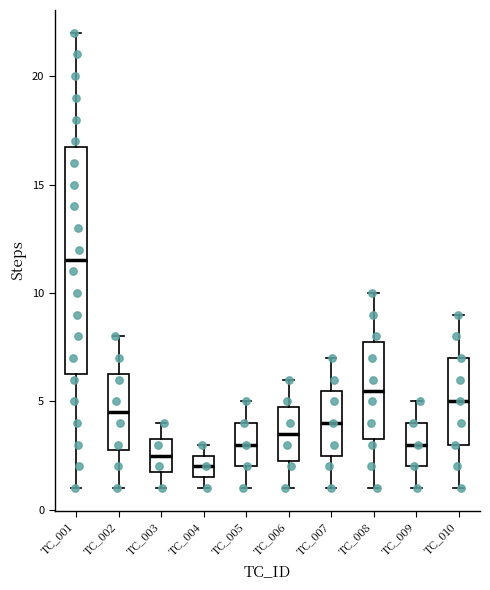

Reading left to right, read every box against the y-axis: the position of its median line, the range the box covers, and the ends of its whiskers. The values are not printed on the chart, so give them approximately, as read against the axis.

TC_001: median 11.5, box 6.5 to 17.0, whiskers 1.0 to 22.0
TC_002: median 4.5, box 3.0 to 6.5, whiskers 1.0 to 8.0
TC_003: median 2.5, box 2.0 to 3.5, whiskers 1.0 to 4.0
TC_004: median 2.0, box 1.5 to 2.5, whiskers 1.0 to 3.0
TC_005: median 3.0, box 2.0 to 4.0, whiskers 1.0 to 5.0
TC_006: median 3.5, box 2.5 to 5.0, whiskers 1.0 to 6.0
TC_007: median 4.0, box 2.5 to 5.5, whiskers 1.0 to 7.0
TC_008: median 5.5, box 3.5 to 8.0, whiskers 1.0 to 10.0
TC_009: median 3.0, box 2.0 to 4.0, whiskers 1.0 to 5.0
TC_010: median 5.0, box 3.0 to 7.0, whiskers 1.0 to 9.0